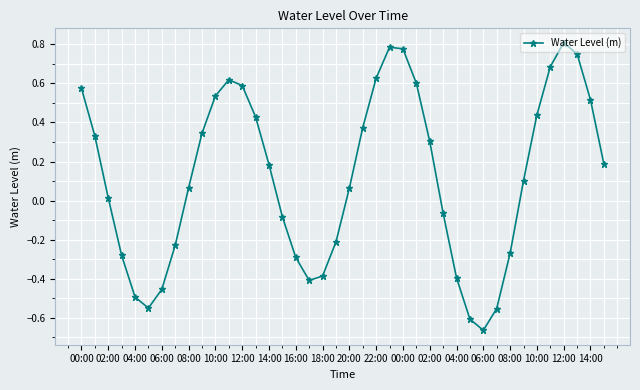

What is the sum of all values?

4.8